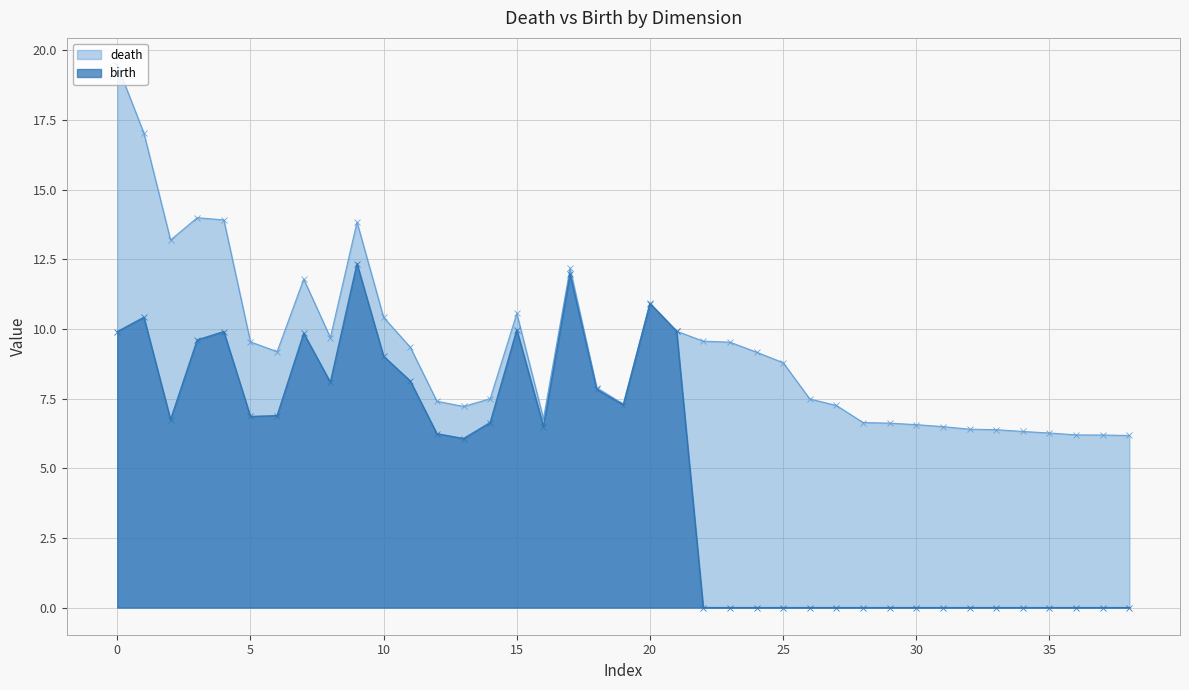

Which series has the largest total across all categories?

death